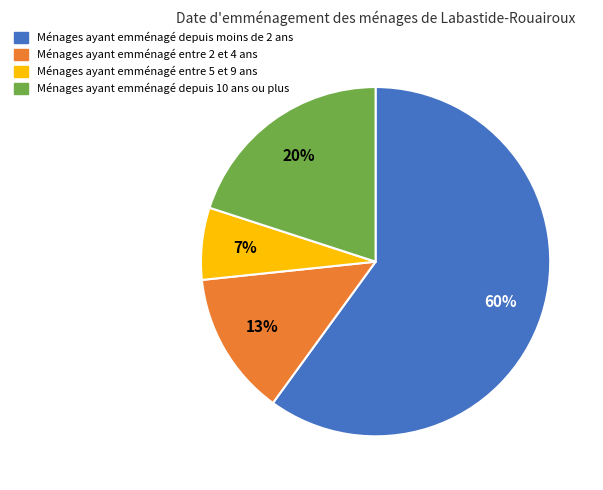

Does any single category account for the majority?

Yes